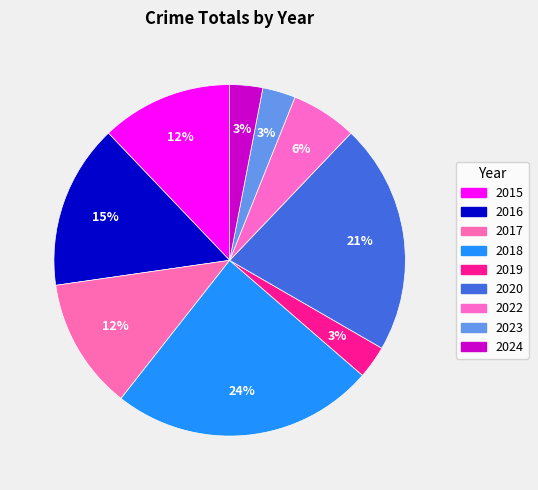

To the nearest percent, what is the average slice percentage?

11%